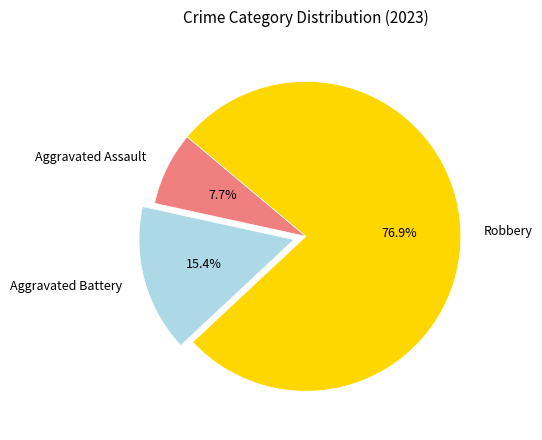

What is the ratio of the value at Aggravated Assault to the value at Aggravated Battery?

0.5